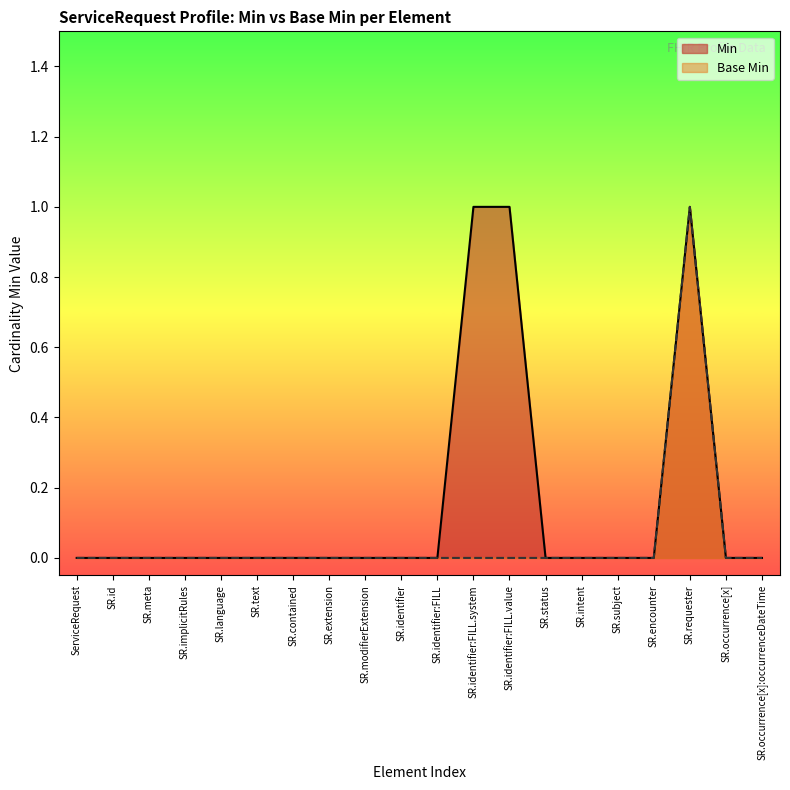

Rank the series by their average value, from highest to lowest.

Min, Base Min